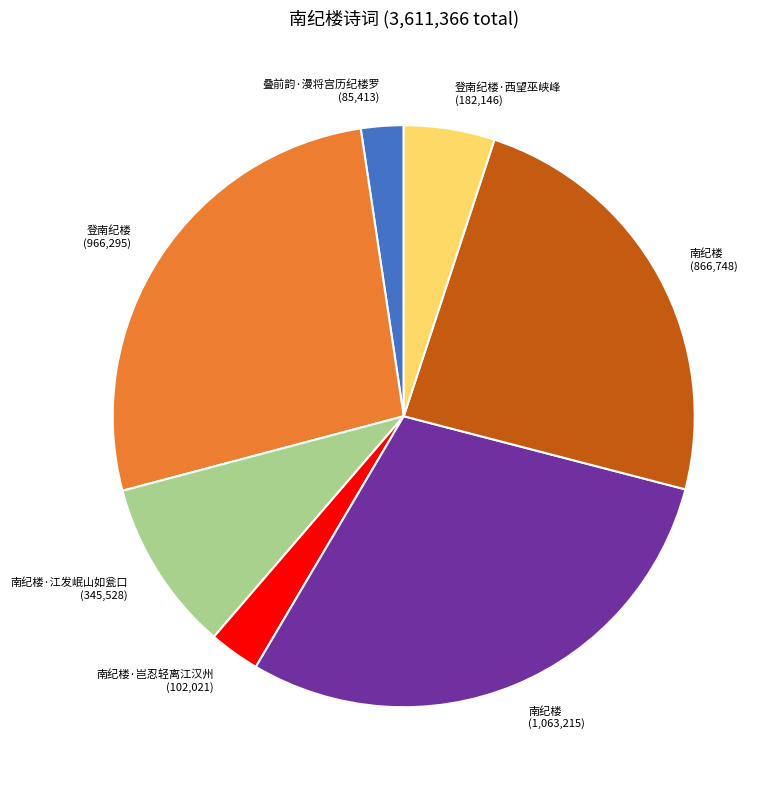

Which category has the biggest portion of the pie?

南纪楼 (1,063,215)